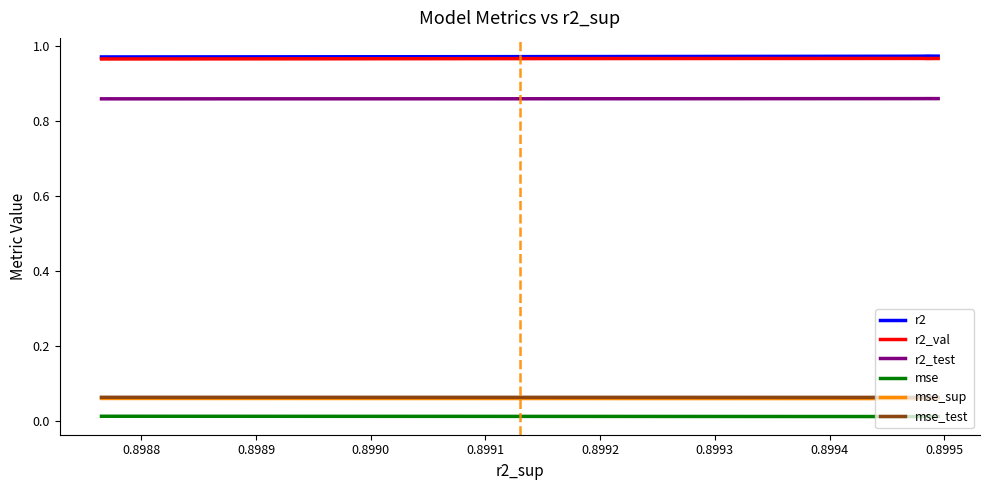

True or false: r2 and mse intersect in this chart.

False